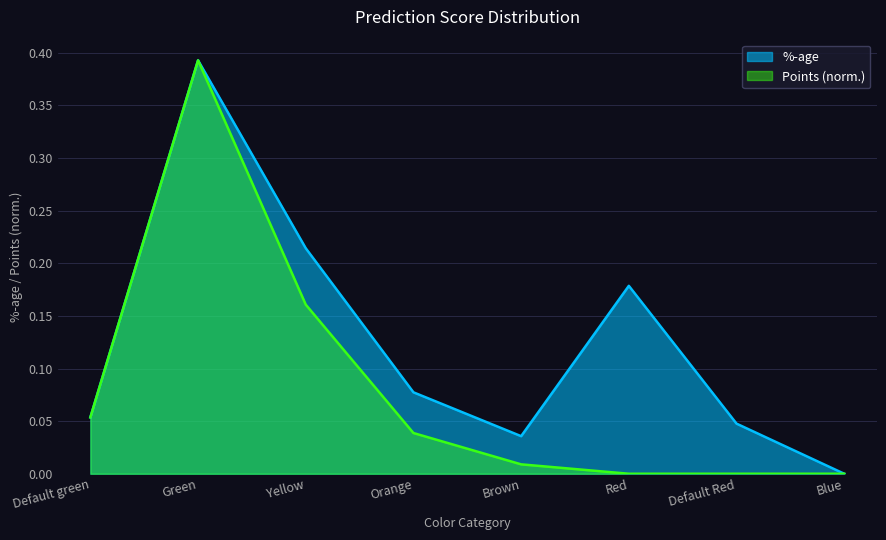

What is the sum of all Points values?

0.7